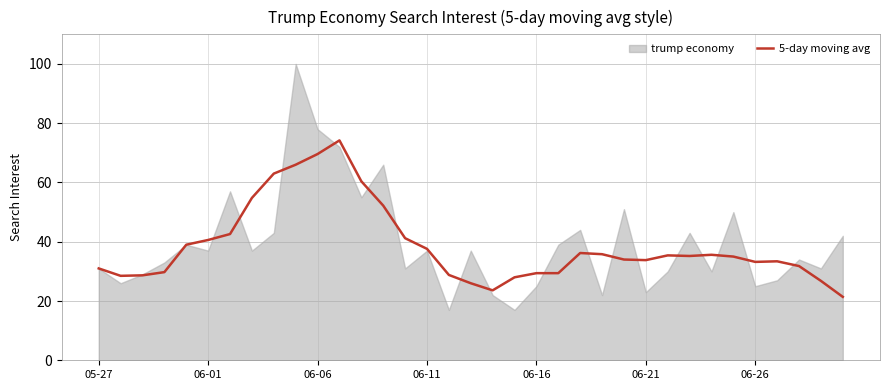

What is the difference between the maximum and minimum values?

52.8